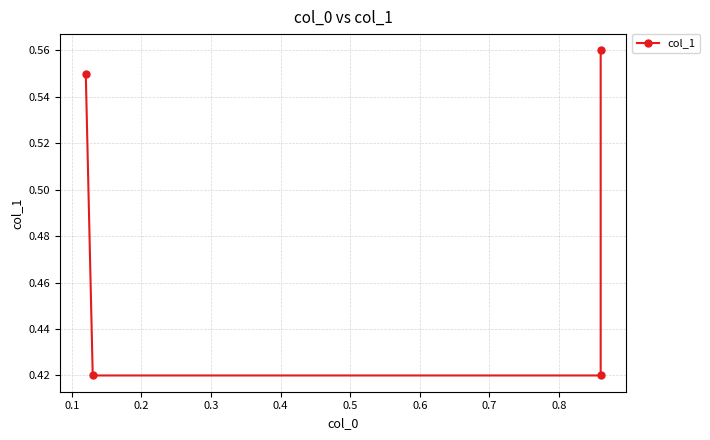

Does the chart have visible grid lines?

Yes